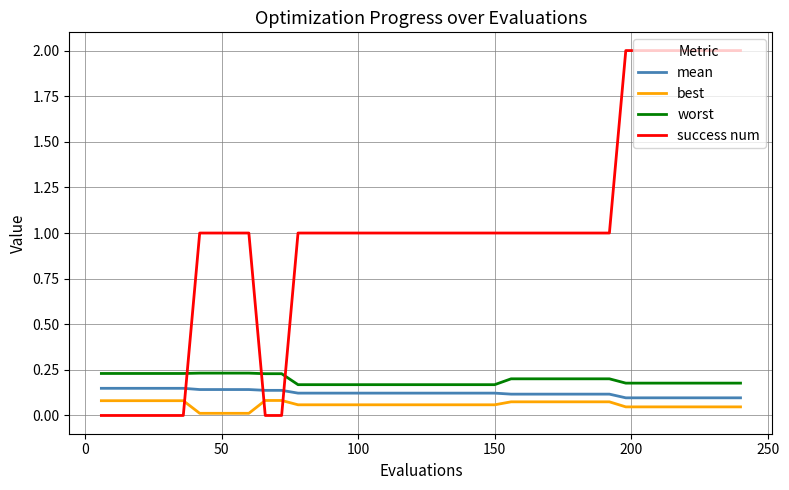

Which series ends up on top after the final intersection of mean and success num?

success num